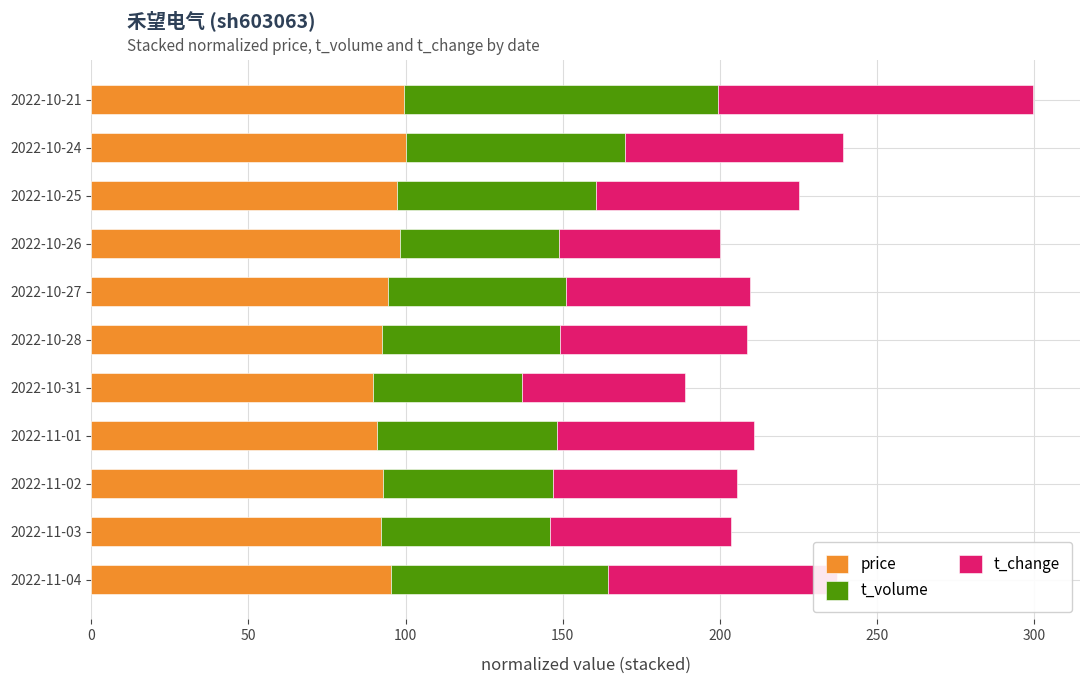

At which category is the sum across all series the highest?

2022-10-21